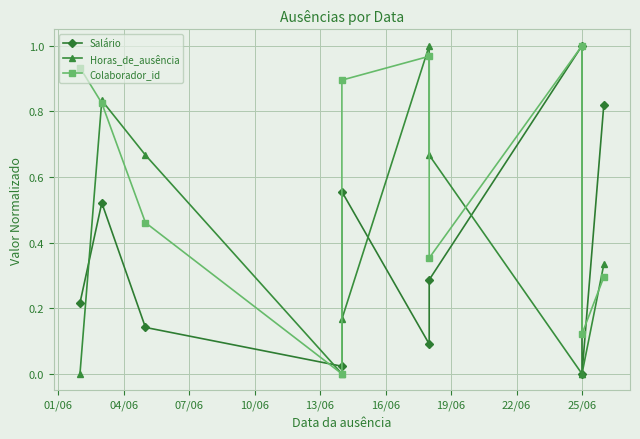

What are all the series names shown in the legend?

Salário, Horas_de_ausência, Colaborador_id